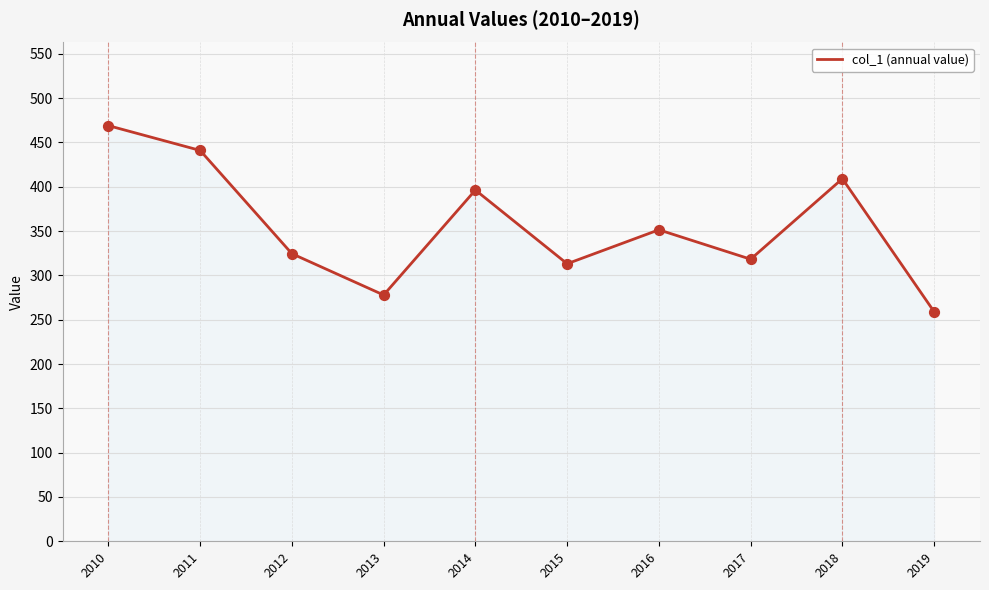

Approximately how many times larger is the value at 2016 compared to 2013?

1.3